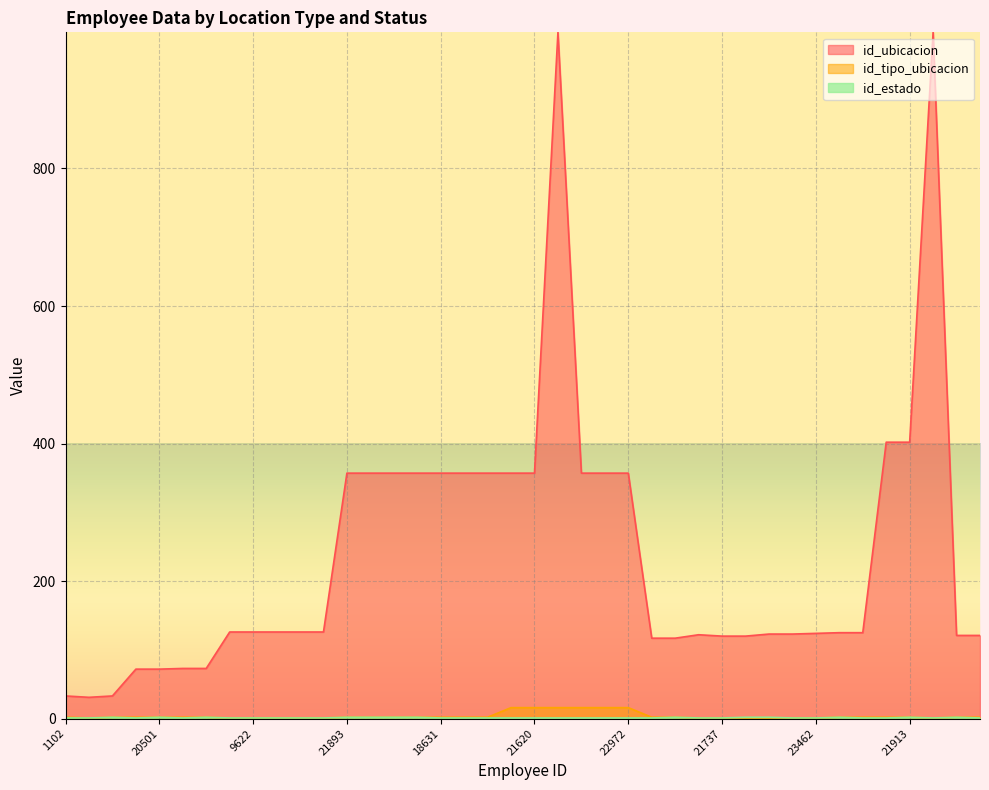

Is it true that id_estado equals 2 at 22040?

False